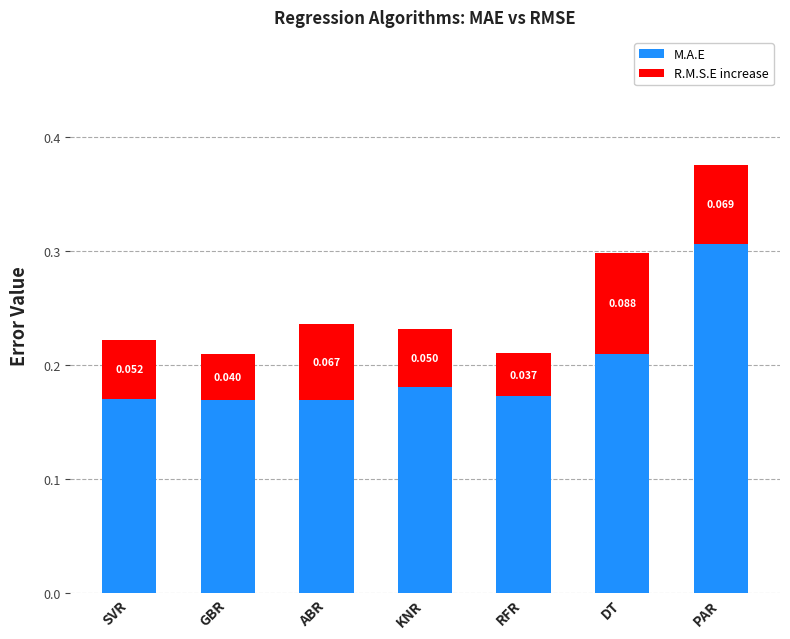

Rank the categories by M.A.E value from lowest to highest.

ABR, GBR, SVR, RFR, KNR, DT, PAR